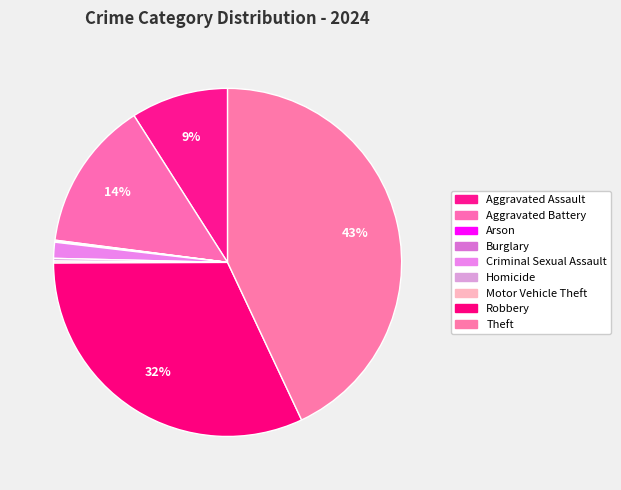

Is it true that Criminal Sexual Assault is 1% of the pie?

True